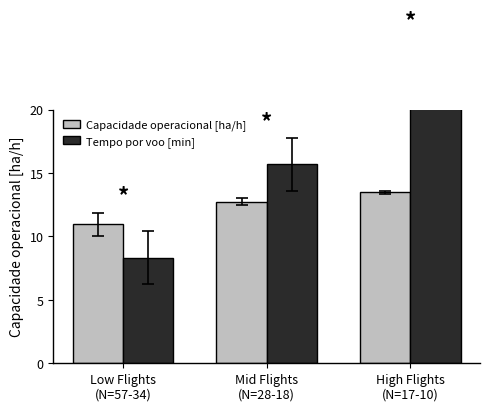

What is the difference between the second highest and minimum values in the Capacidade operacional [ha/h] series?

1.8